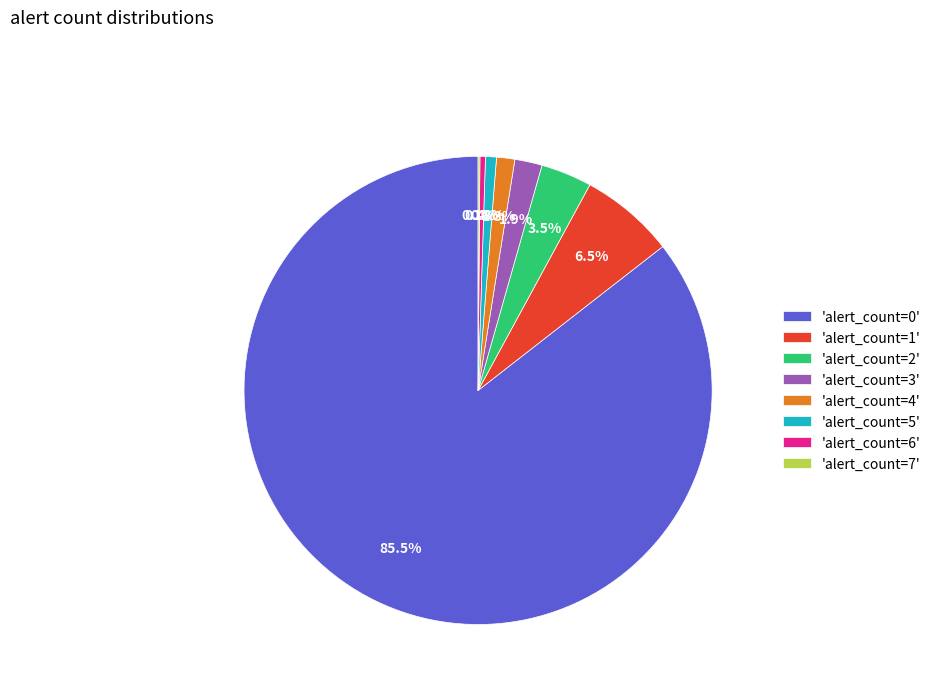

What is the largest slice in the pie chart?

'alert_count=0'